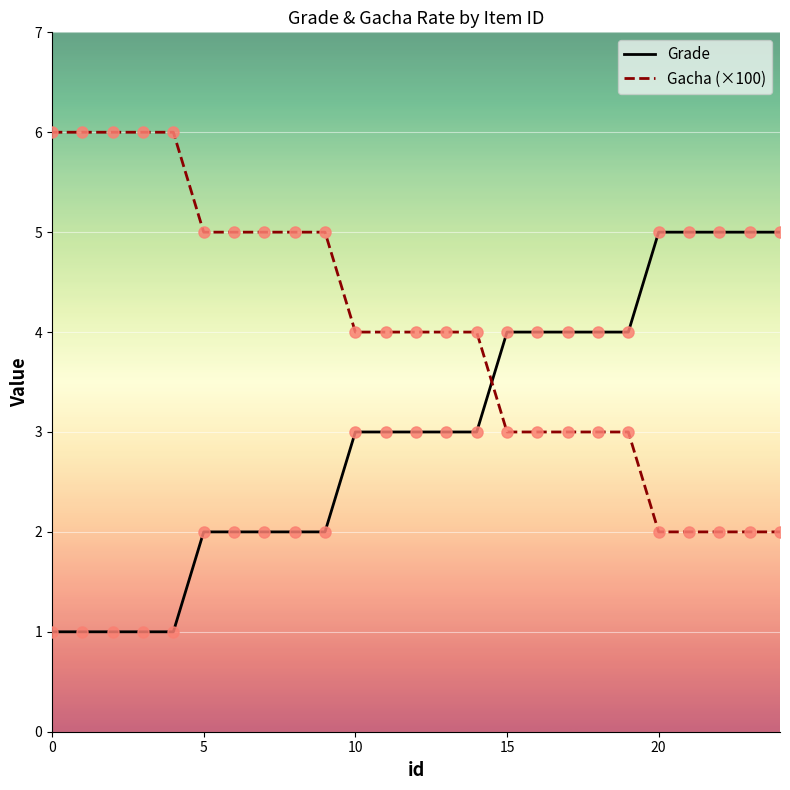

At how many categories does at least one series exceed 1?

25